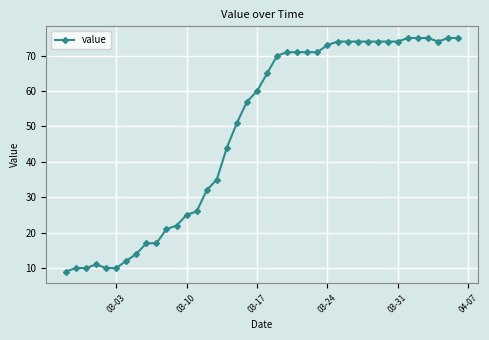

How many series are shown in this chart?

1